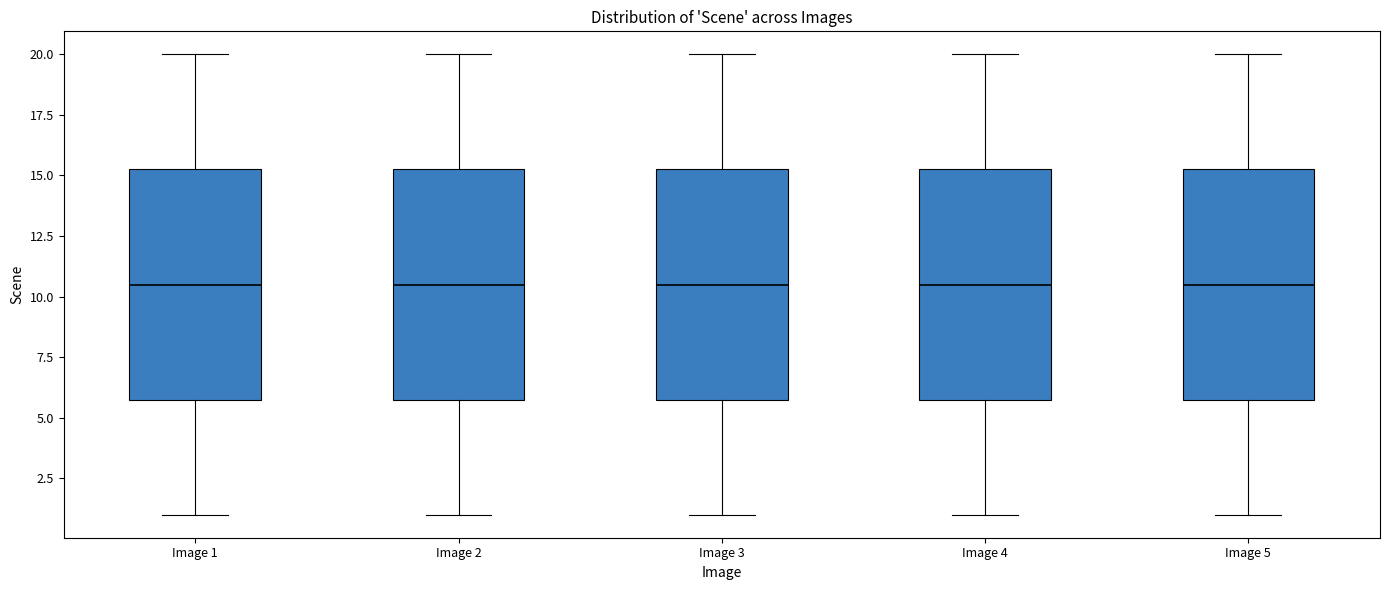

Where does the upper whisker of the box for Image 3 end on the y-axis? The values are not printed on the chart, so give them approximately, as read against the axis.

20.0